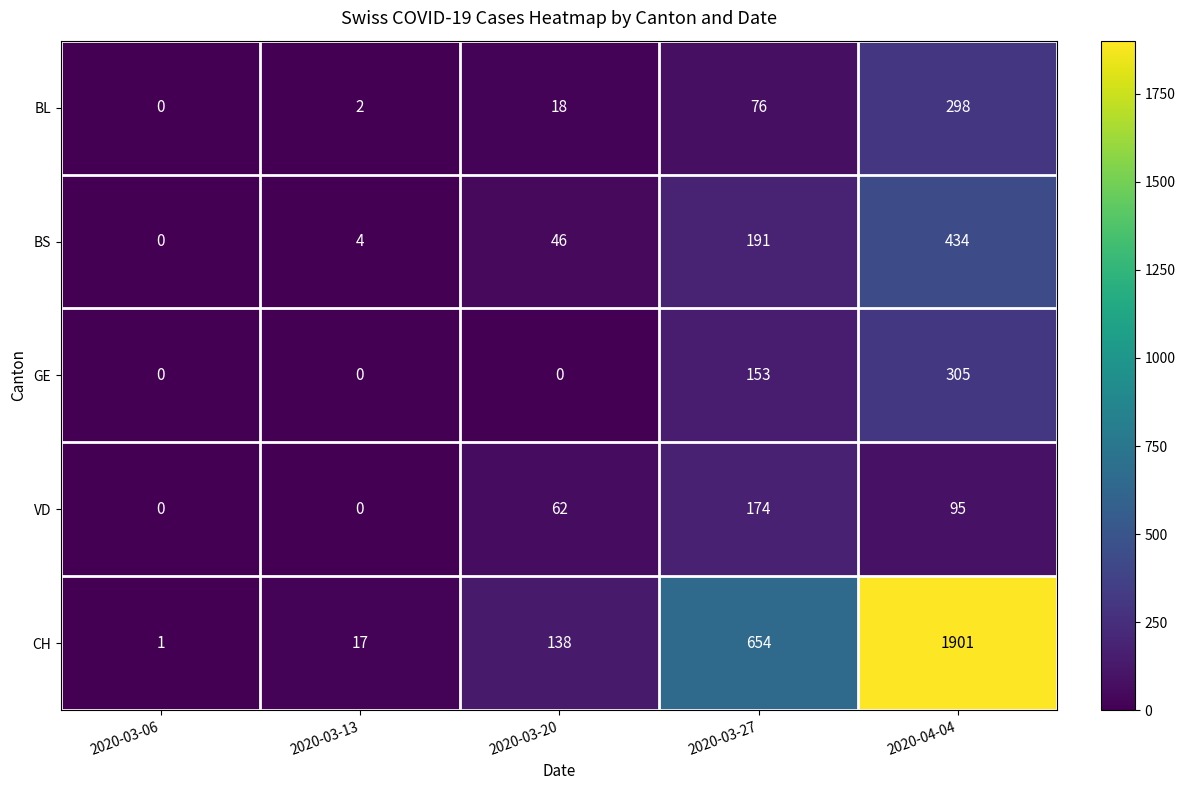

Reading left to right, extract all data points from this chart.

BL: 2020-03-06=0	2020-03-13=2	2020-03-20=18	2020-03-27=76	2020-04-04=298
BS: 2020-03-06=0	2020-03-13=4	2020-03-20=46	2020-03-27=191	2020-04-04=434
GE: 2020-03-06=0	2020-03-13=0	2020-03-20=0	2020-03-27=153	2020-04-04=305
VD: 2020-03-06=0	2020-03-13=0	2020-03-20=62	2020-03-27=174	2020-04-04=95
CH: 2020-03-06=1	2020-03-13=17	2020-03-20=138	2020-03-27=654	2020-04-04=1901